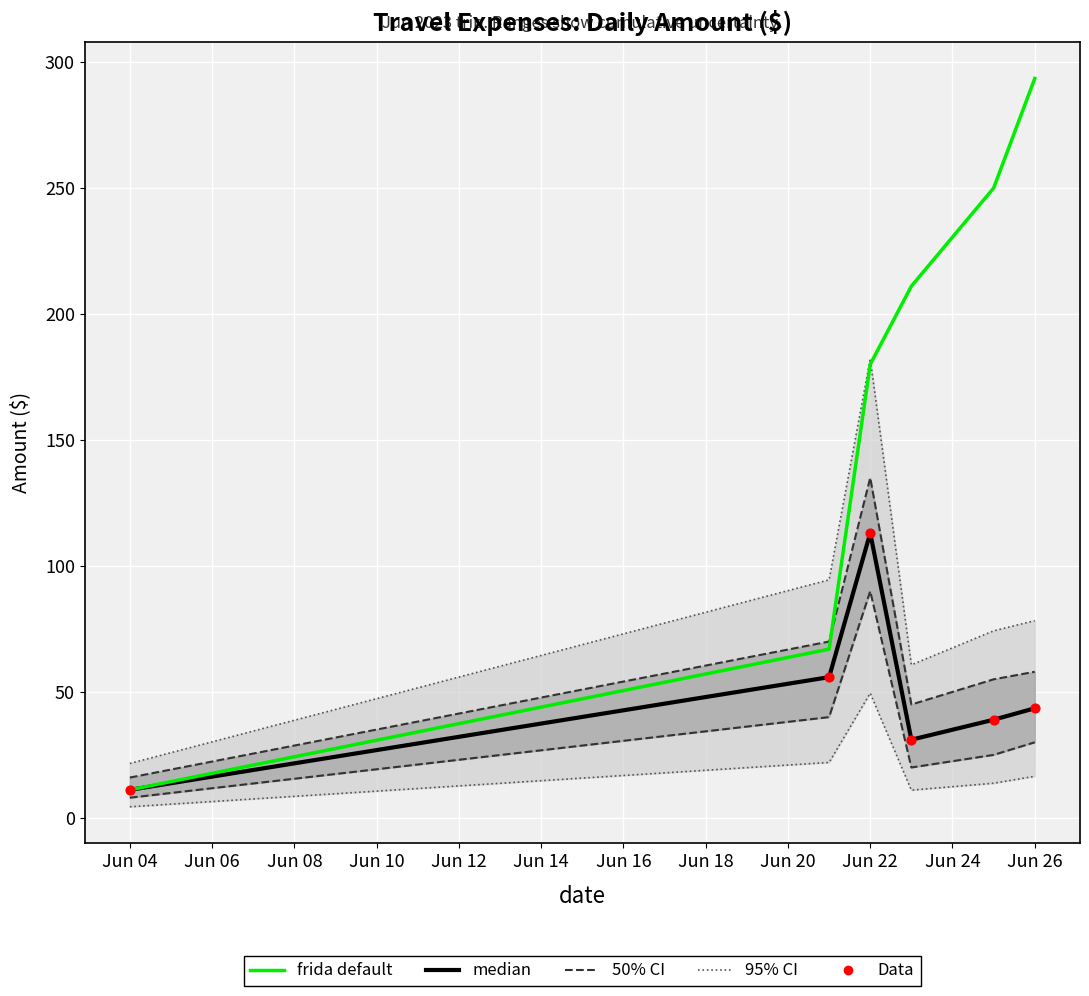

What are all the series names shown in the legend?

95% CI, 50% CI, median, frida default, Data